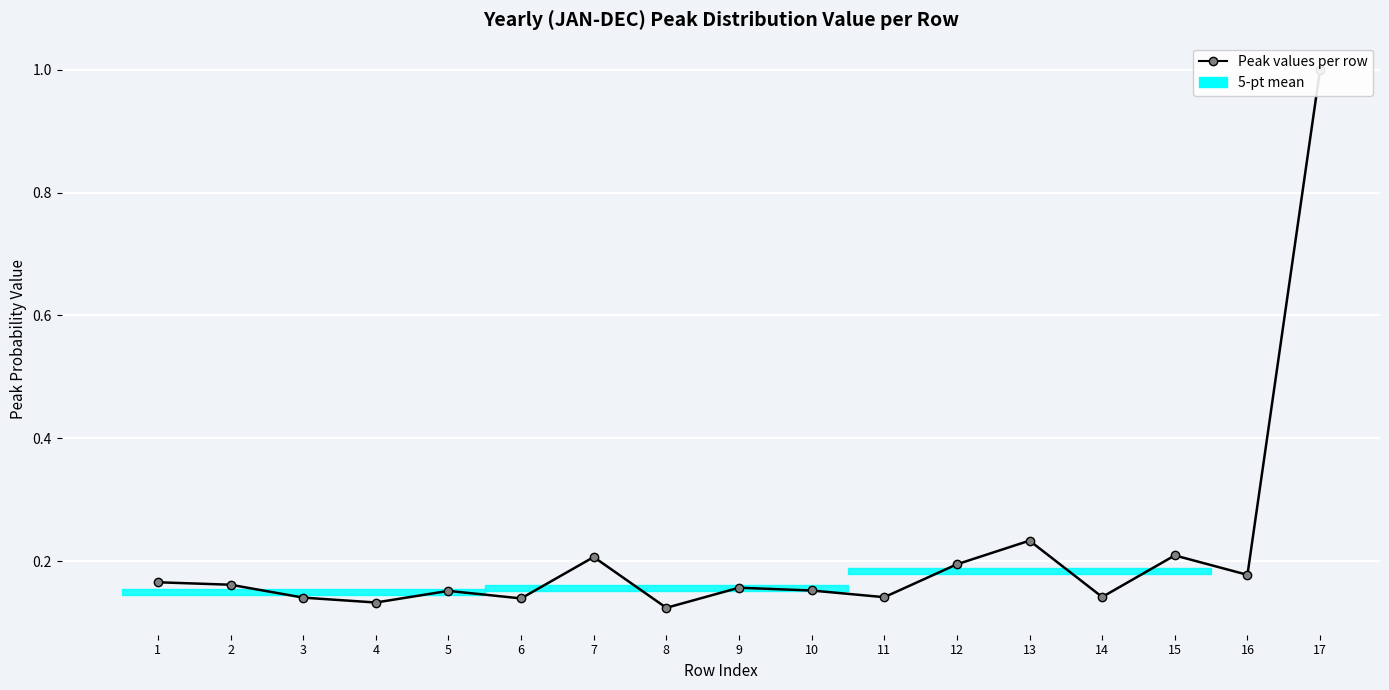

Is it true that the value at 15 is 0.3?

False